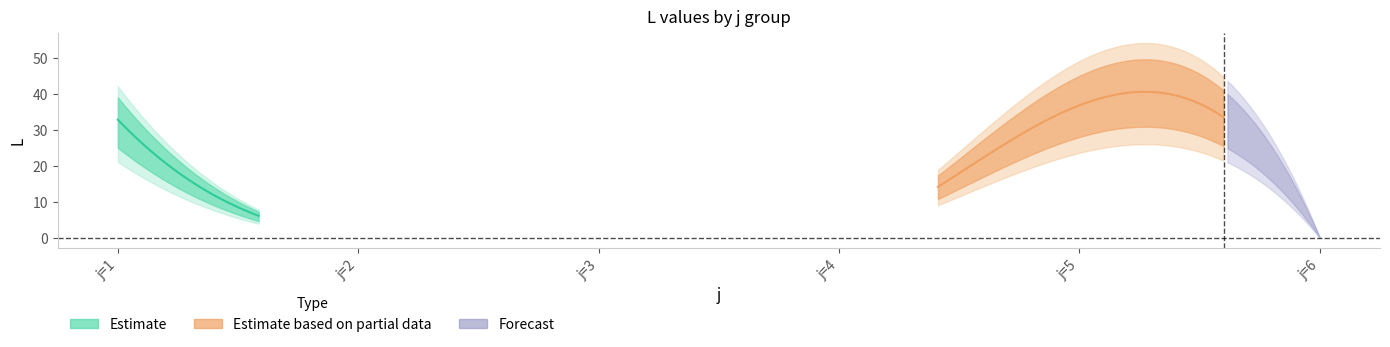

How many interior local peaks does the L_upper1 series have?

1